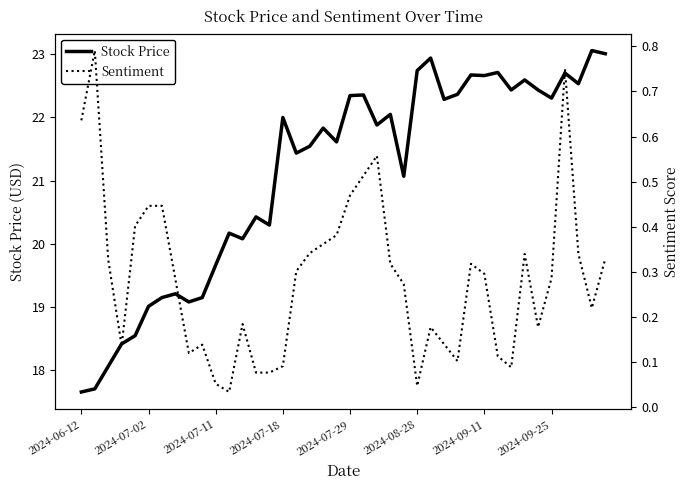

The Stock Price series shows 22.4 at 21. True or false?

True